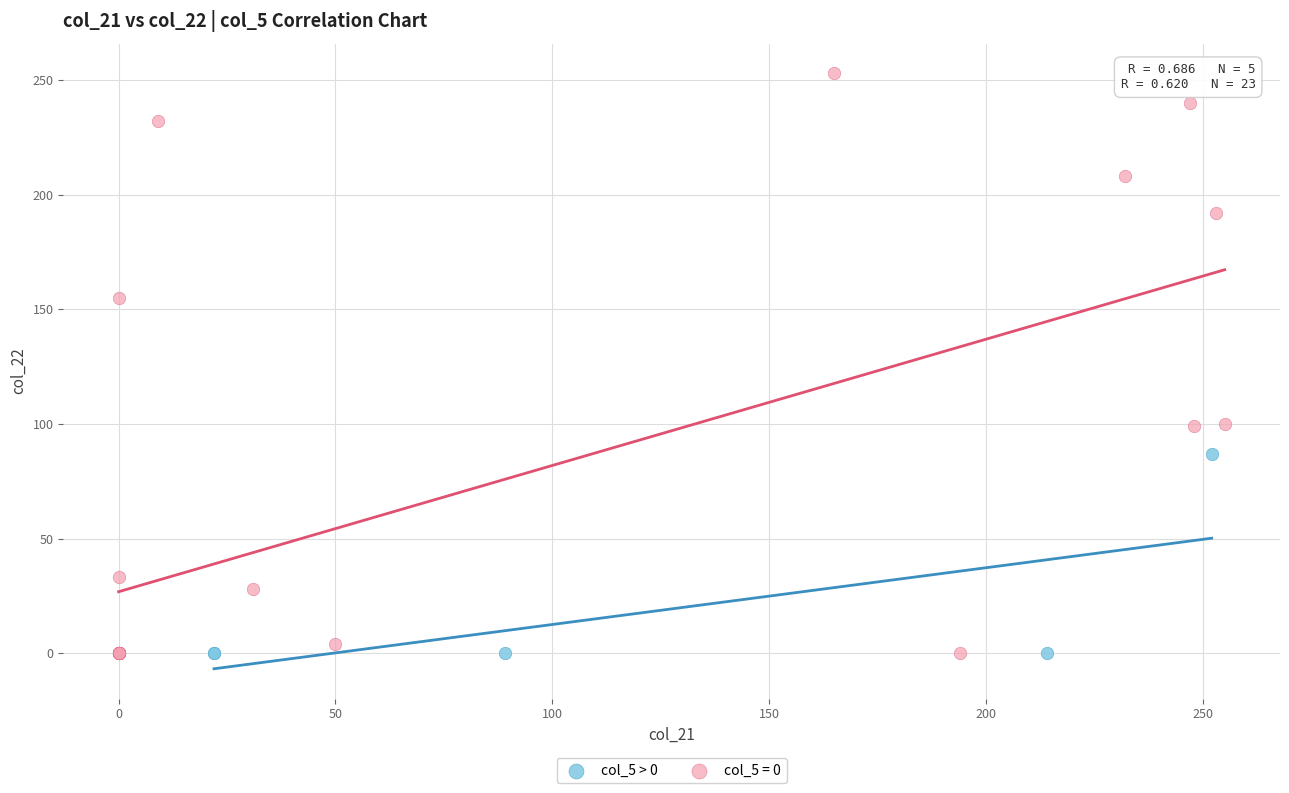

Which series reaches the maximum Y coordinate?

col_5 = 0